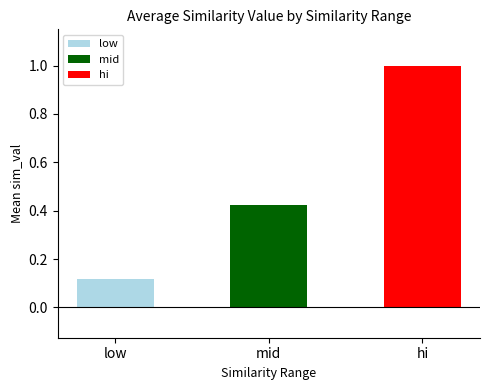

The chart shows a value of 0.2 at low. True or false?

False